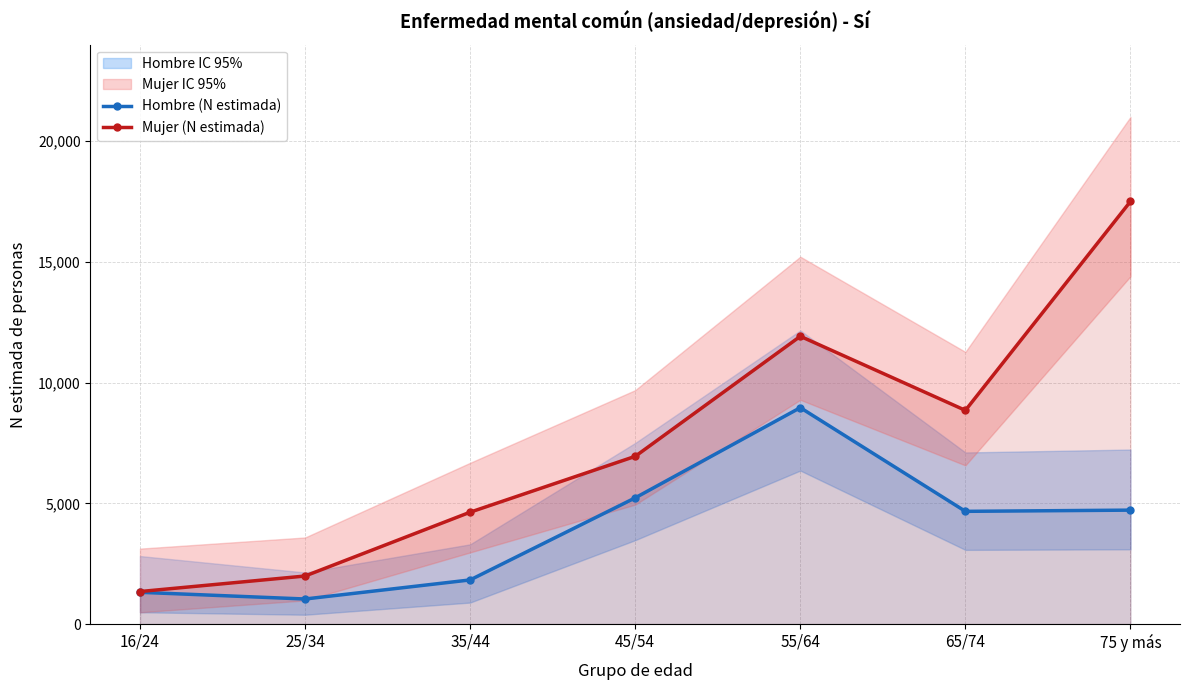

The Hombre (N estimada) series shows 1825 at 65/74. True or false?

False